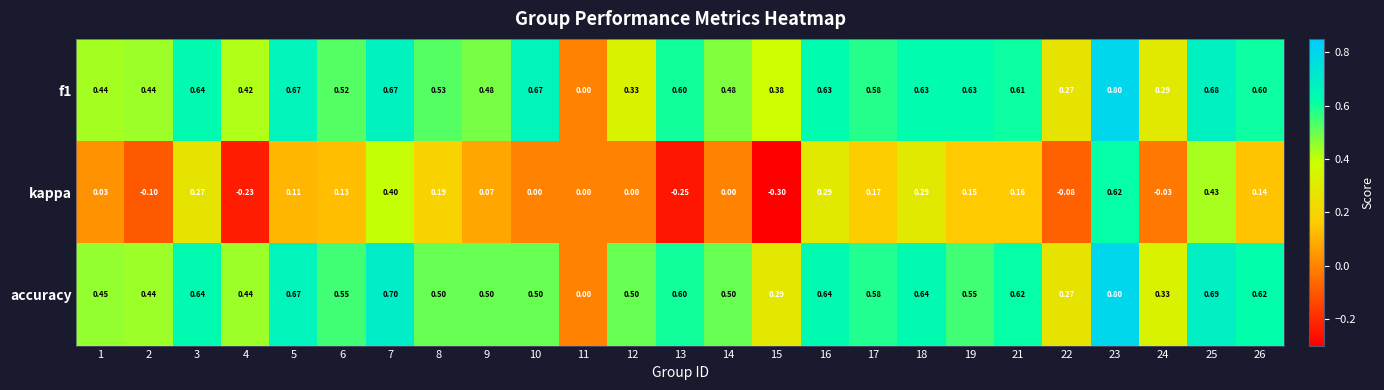

Which label corresponds to the smallest value in the chart?

15